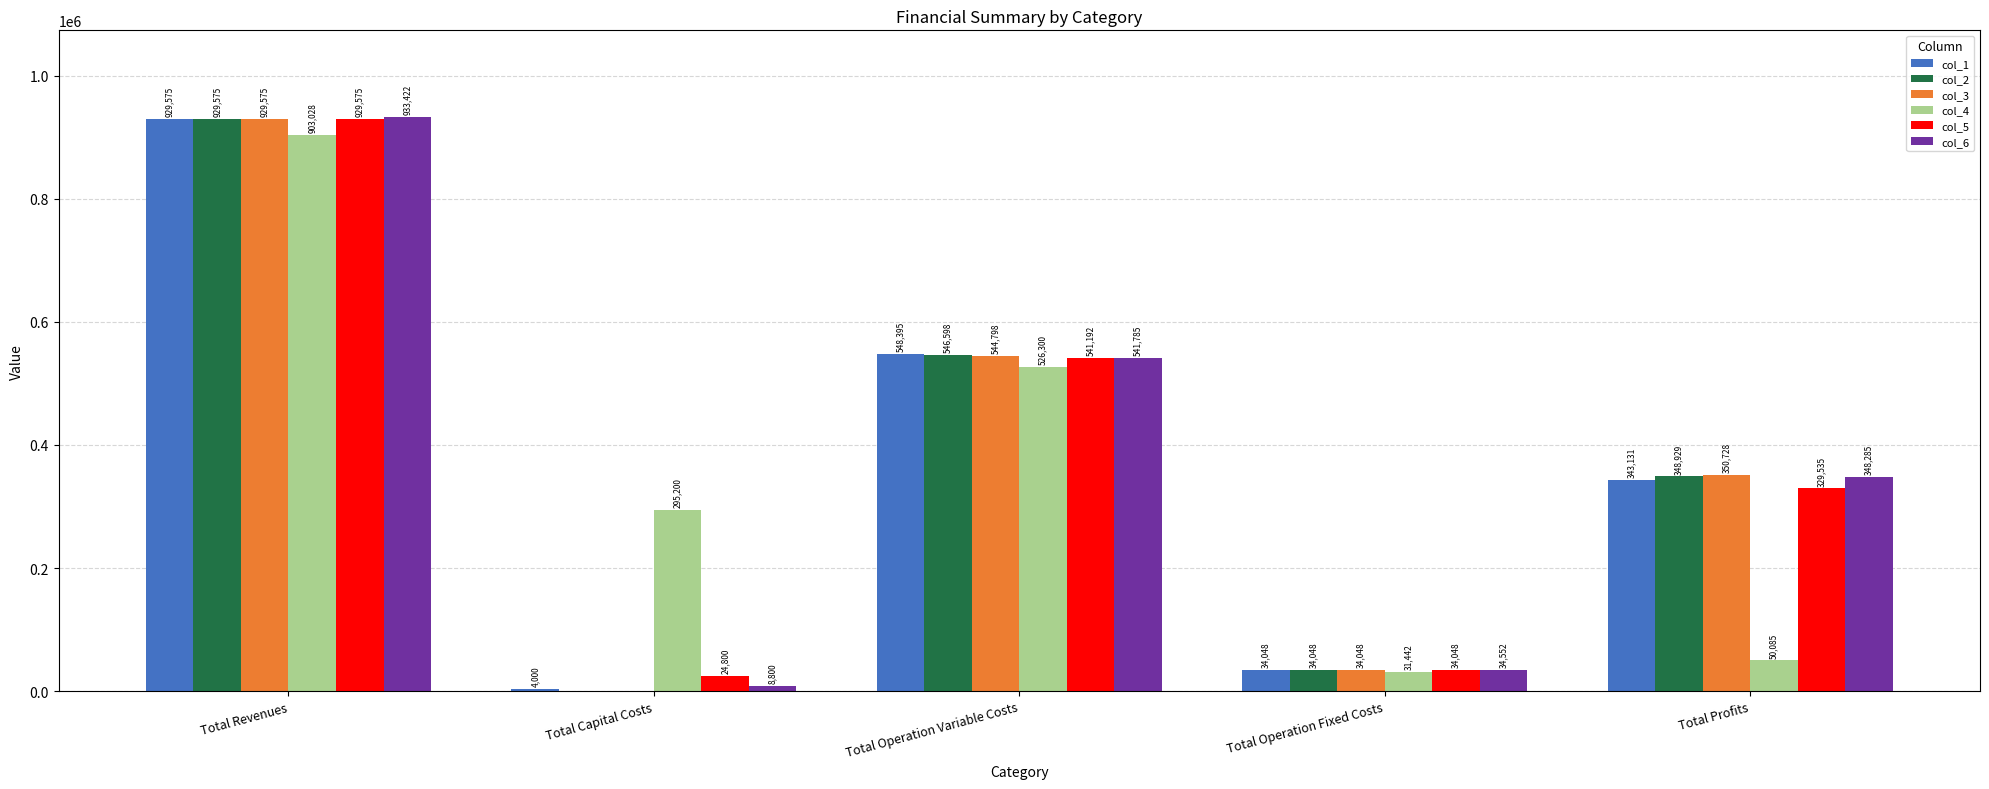

Are the bars horizontal?

No